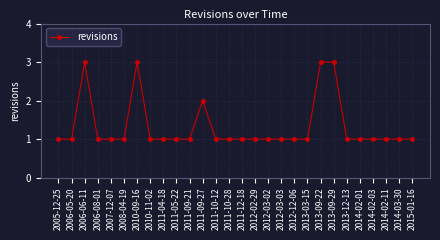

Read the value at 2013-09-29.

3